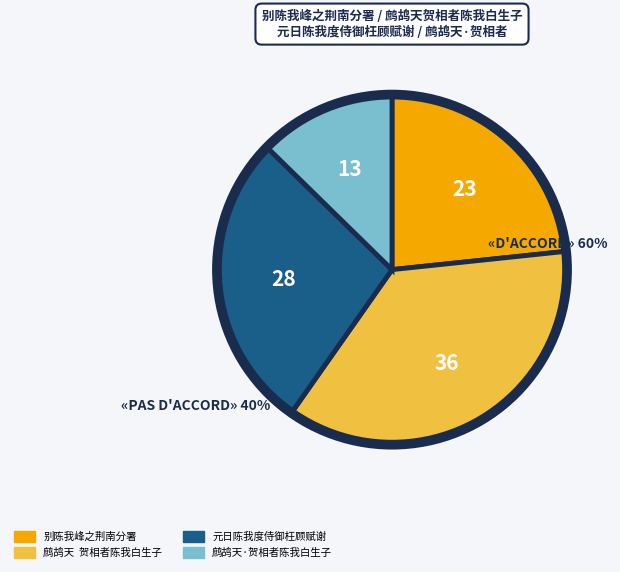

True or false: 鹧鸪天·贺相者陈我白生子 accounts for 1% of the total.

False